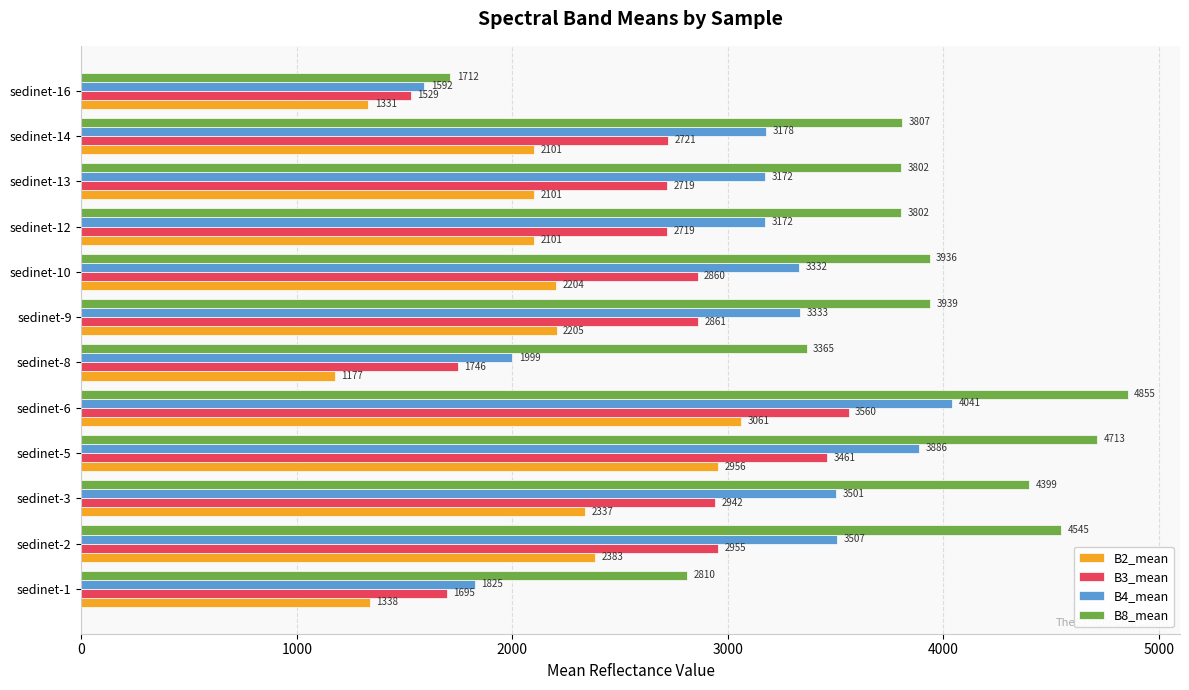

Which series has the widest spread of values?

B8_mean